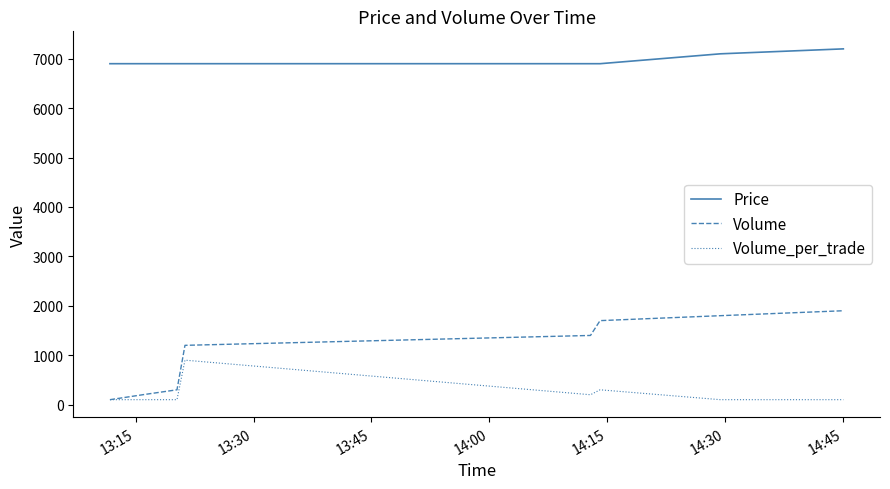

Rank the series by their maximum value, from highest to lowest.

Price, Volume, Volume_per_trade